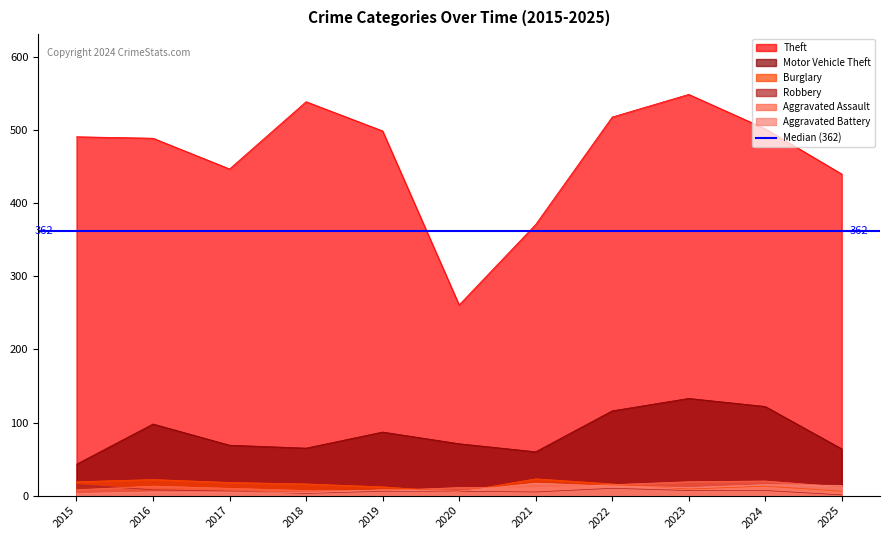

In Aggravated Battery, how many points are lower than both neighbors (excluding endpoints)?

3